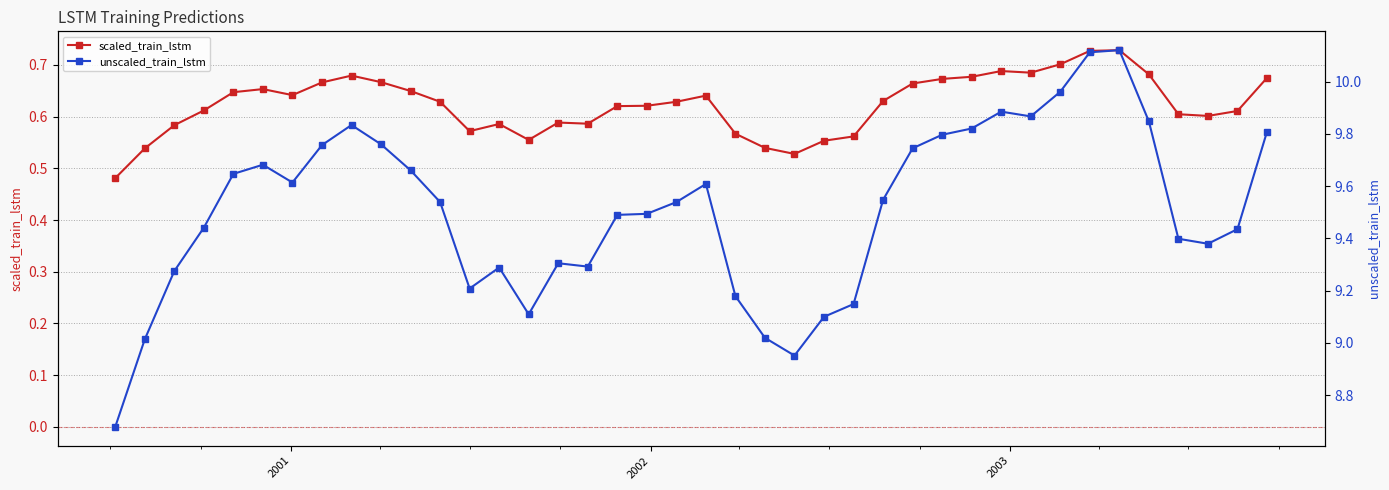

Is the value of unscaled_train_lstm at 19 greater than the value of scaled_train_lstm at 35?

Yes